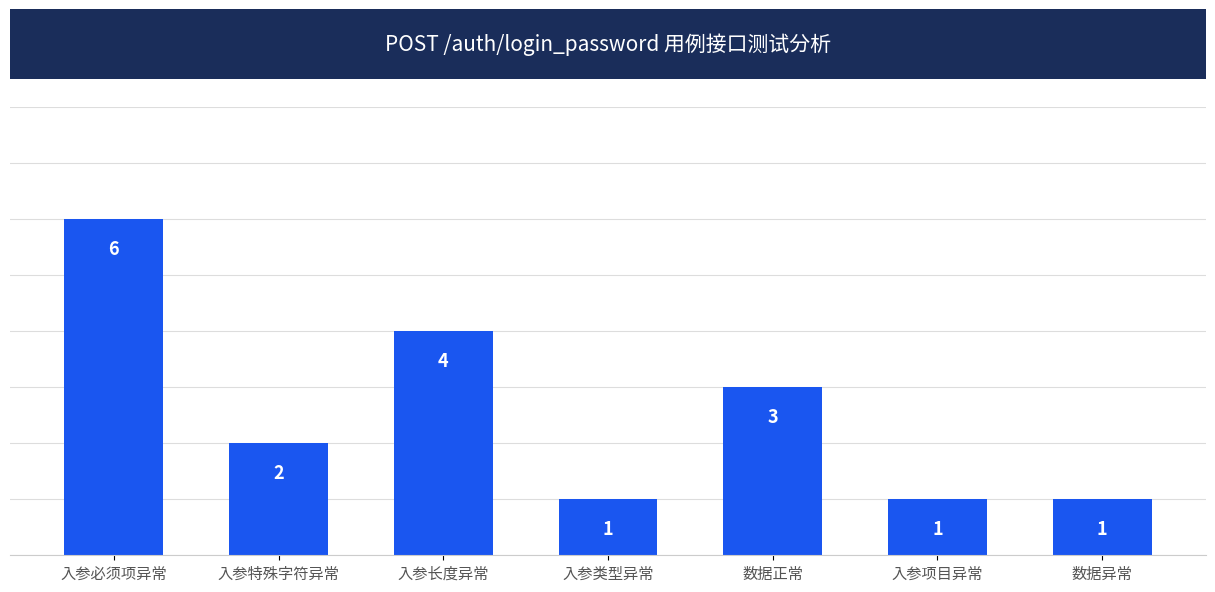

Approximately how many times larger is the value at 入参类型异常 compared to 入参项目异常?

1.0